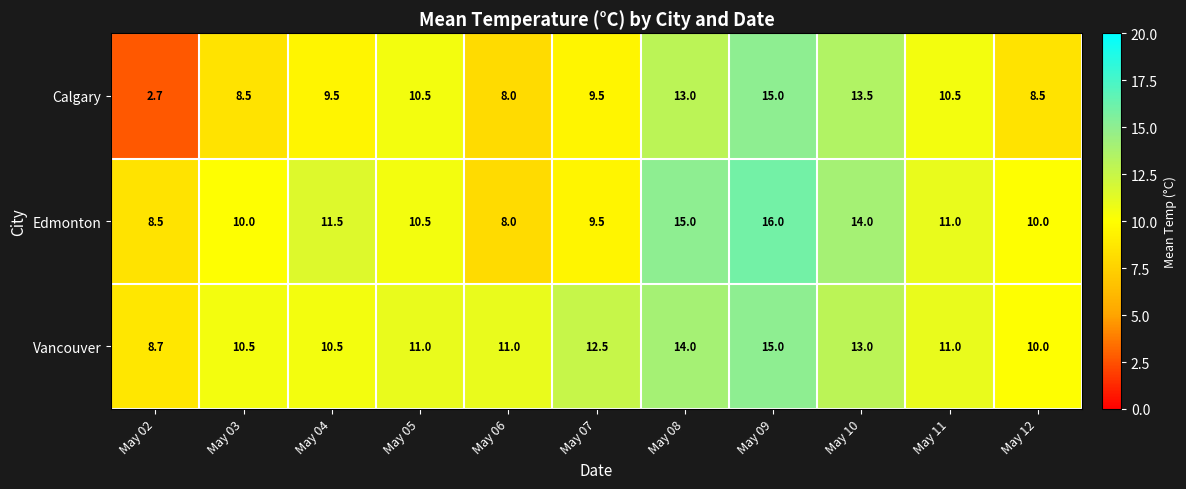

How many distinct data groups are displayed?

3